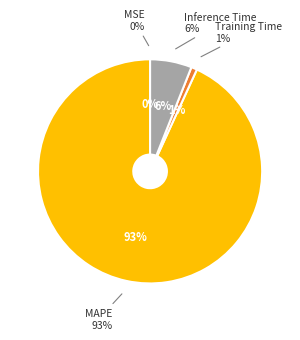

What is the largest slice in the pie chart?

MAPE